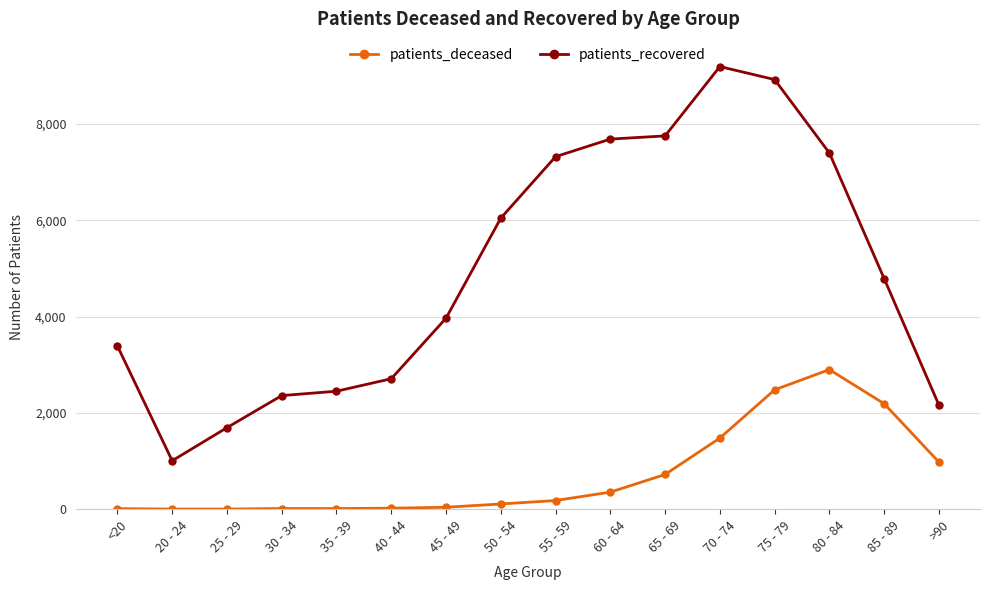

True or false: patients_deceased has more than 1 points higher than both neighbors.

True